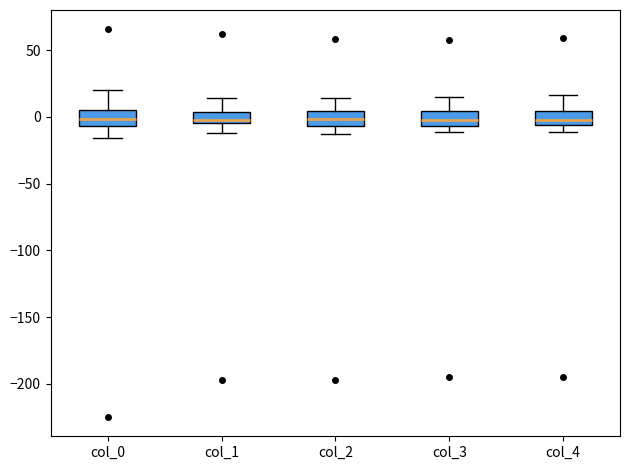

Where does the upper whisker of the box for col_0 end on the y-axis? The values are not printed on the chart, so give them approximately, as read against the axis.

20